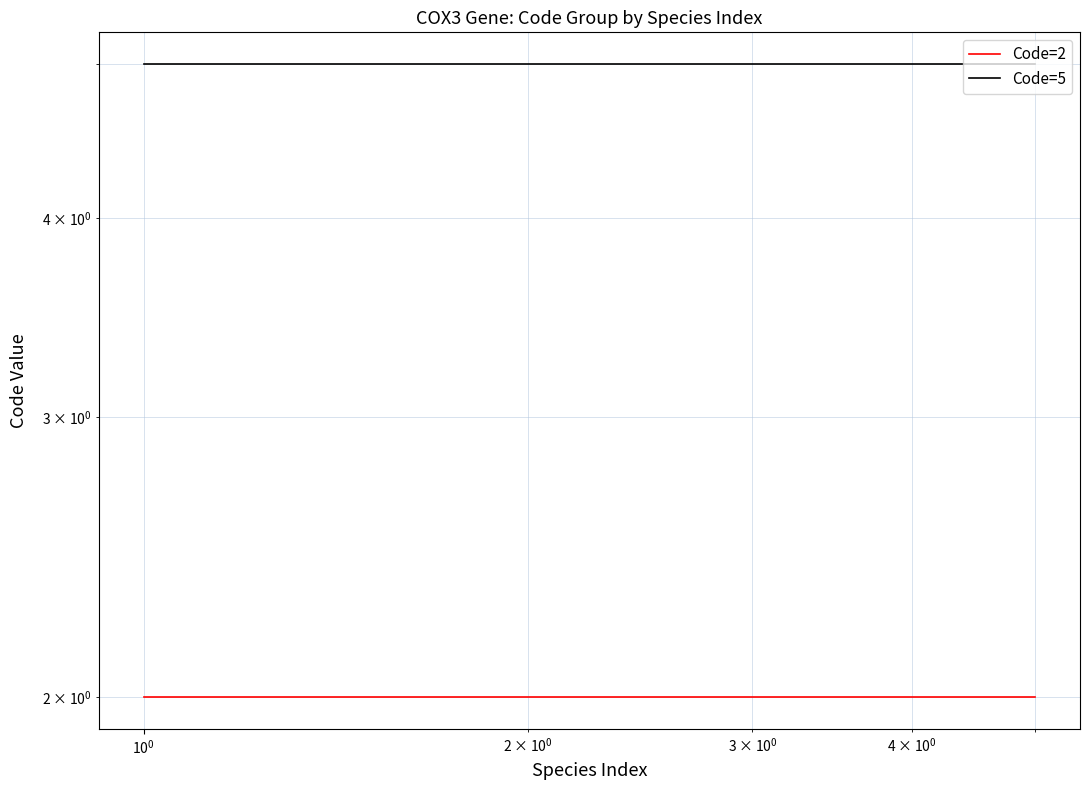

Reading left to right, extract all data points from this chart.

Code=2: 2	2	2	2	2
Code=5: 5	5	5	5	5